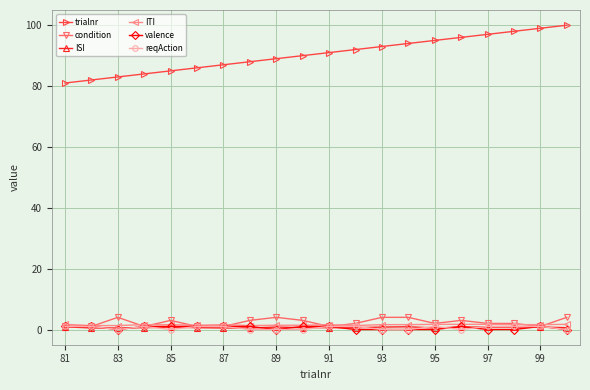

True or false: trialnr and condition cross at least once.

False